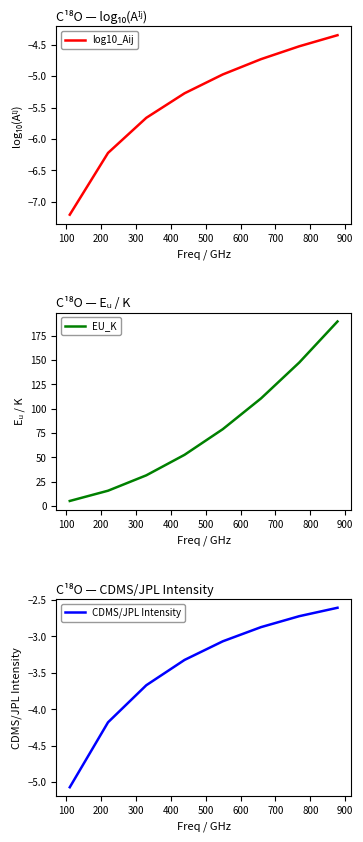

What is the lowest value of the log10_Aij series?

-7.2